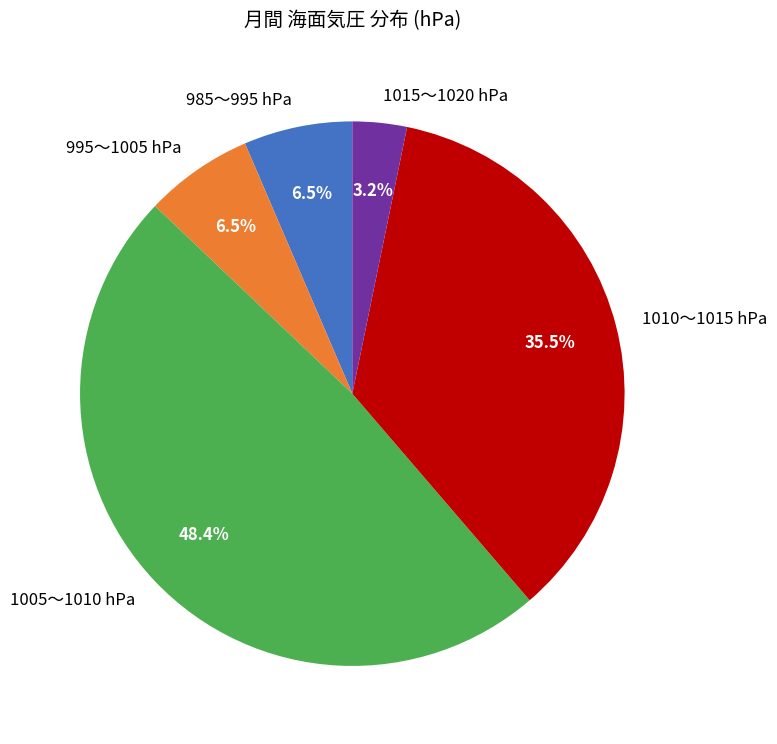

What percentage is NOT represented by 1015〜1020 hPa?

96.8%